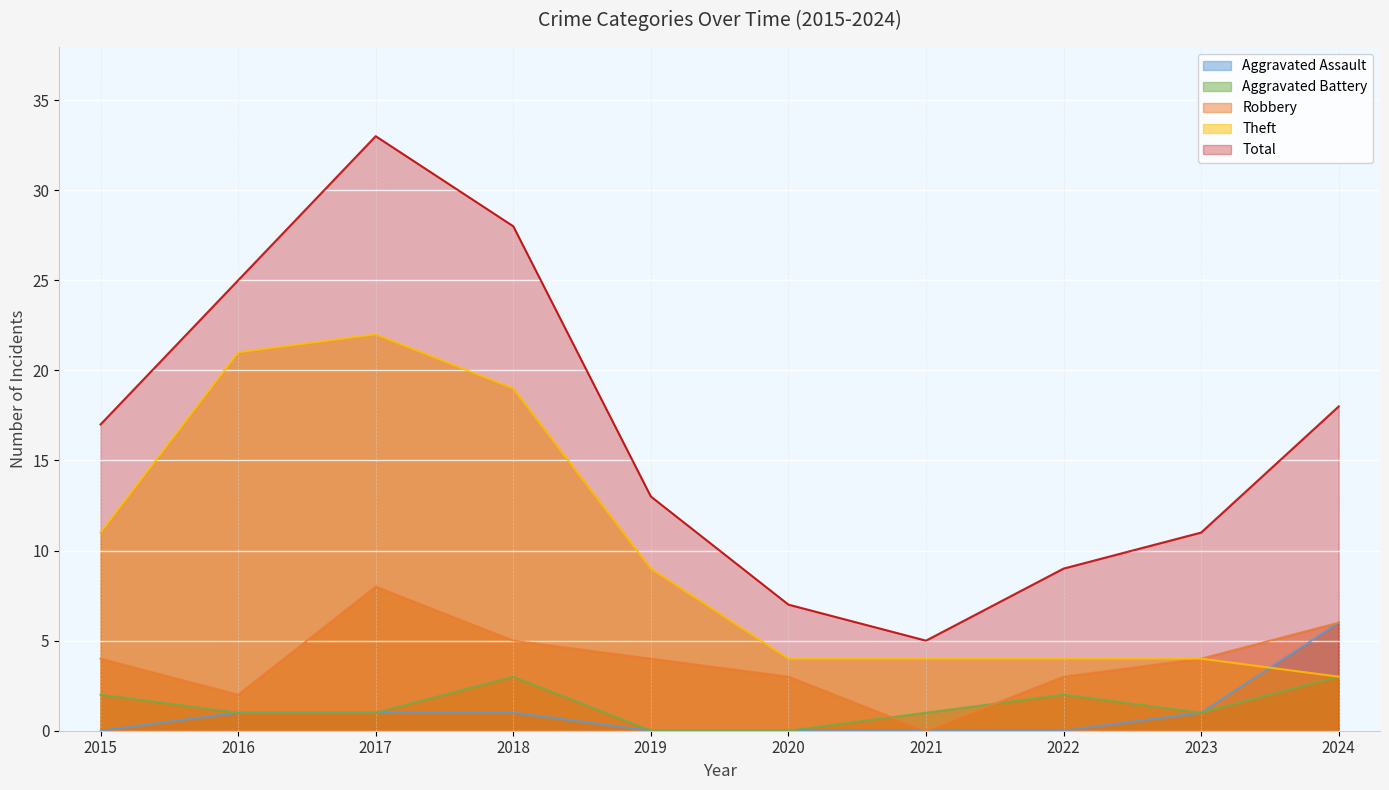

Reading left to right, what are all the values shown in this chart?

Aggravated Assault: 0	1	1	1	0	0	0	0	1	6
Aggravated Battery: 2	1	1	3	0	0	1	2	1	3
Robbery: 4	2	8	5	4	3	0	3	4	6
Theft: 11	21	22	19	9	4	4	4	4	3
Total: 17	25	33	28	13	7	5	9	11	18